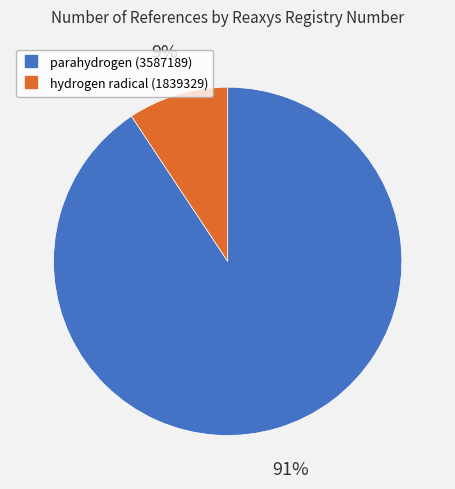

Is there any slice that represents more than half of the pie?

Yes